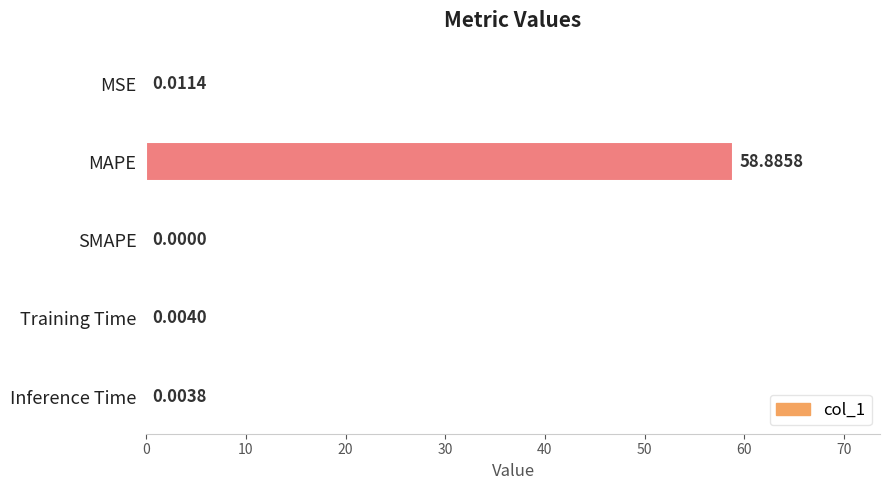

What is the sum of all values?

58.9